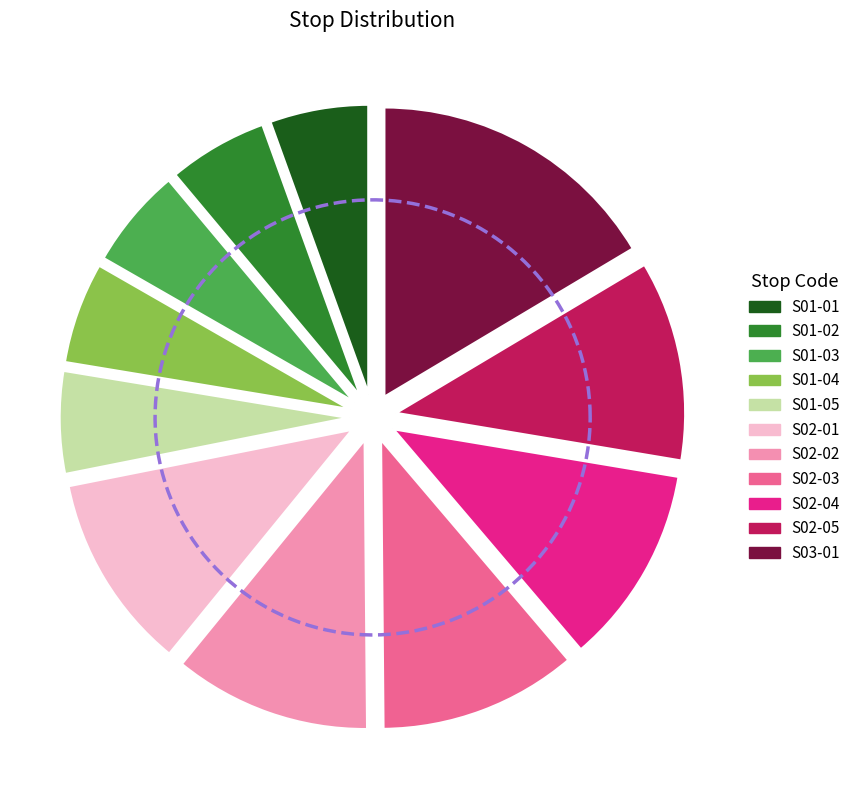

To the nearest percent, what percentage of the pie is S01-02?

6%